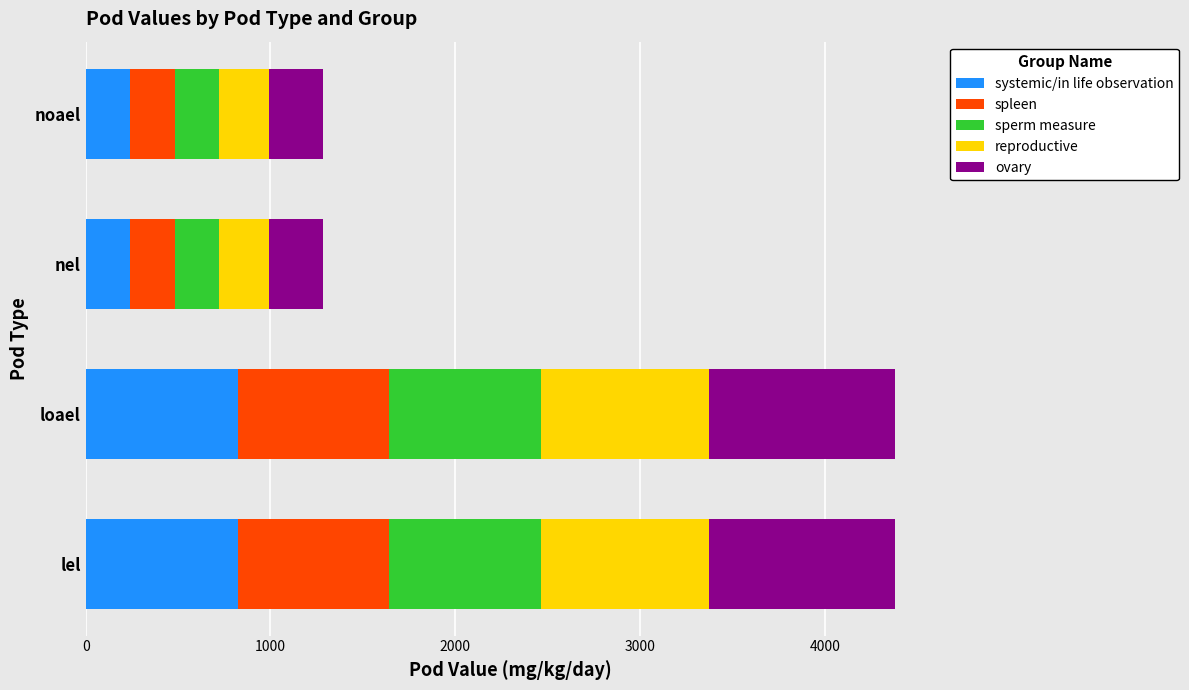

What is the sum of the systemic/in life observation values at noael and loael?

1063.1